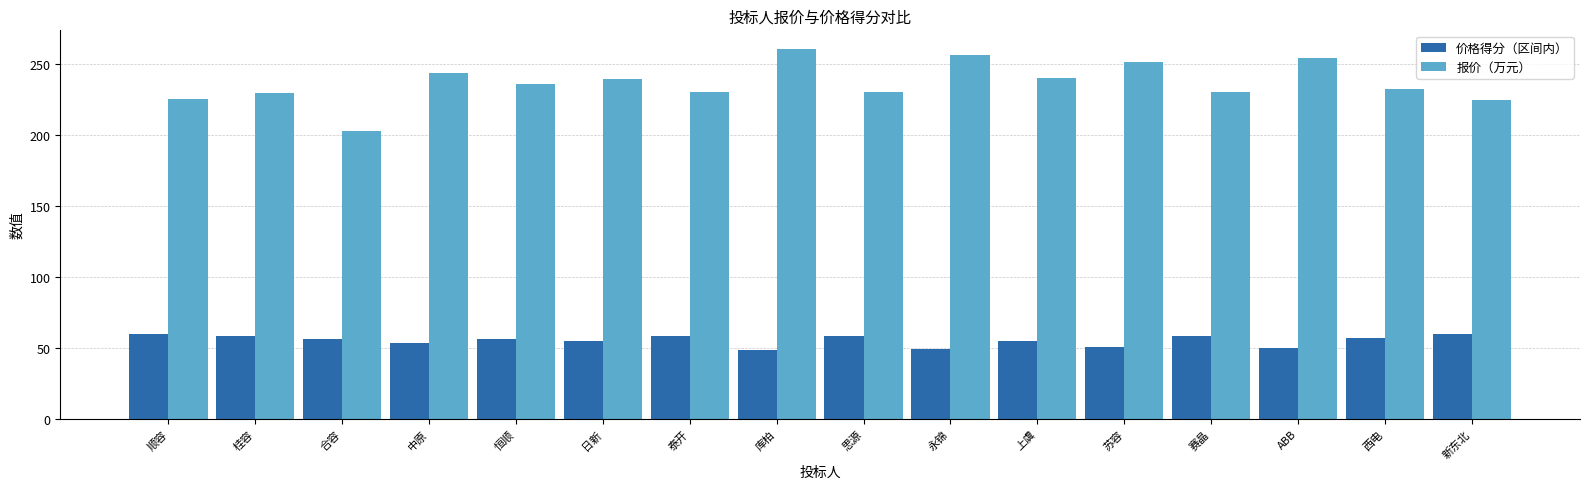

What is the label of the 7th bar from the right?

永锦